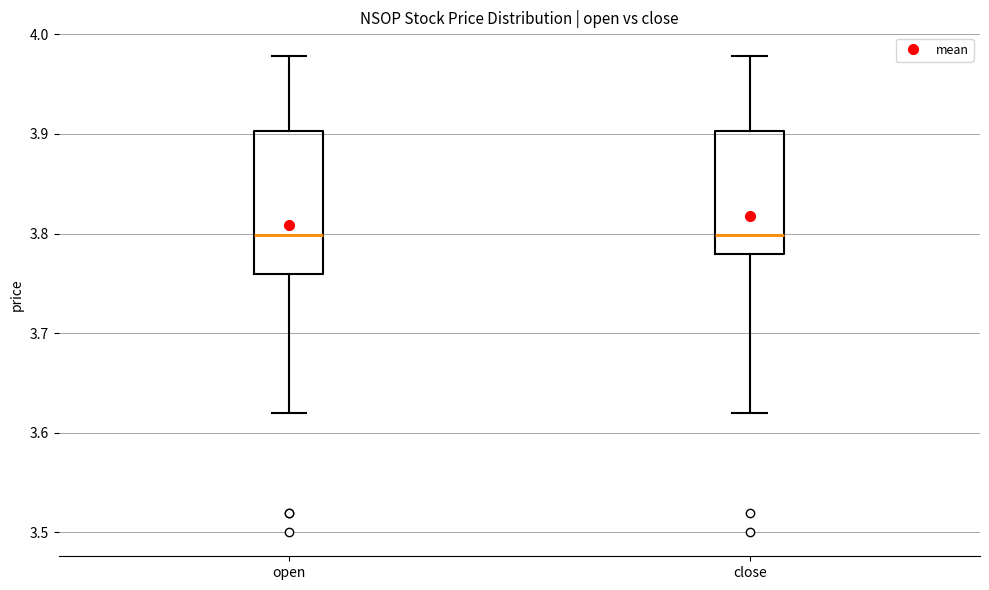

Reading left to right, transcribe this box plot: for each box, give where its median line is, the range the box spans, and where its two whiskers end, as read against the y-axis. The values are not printed on the chart, so give them approximately, as read against the axis.

open: median 3.80, box 3.76 to 3.90, whiskers 3.62 to 3.98
close: median 3.80, box 3.78 to 3.90, whiskers 3.62 to 3.98